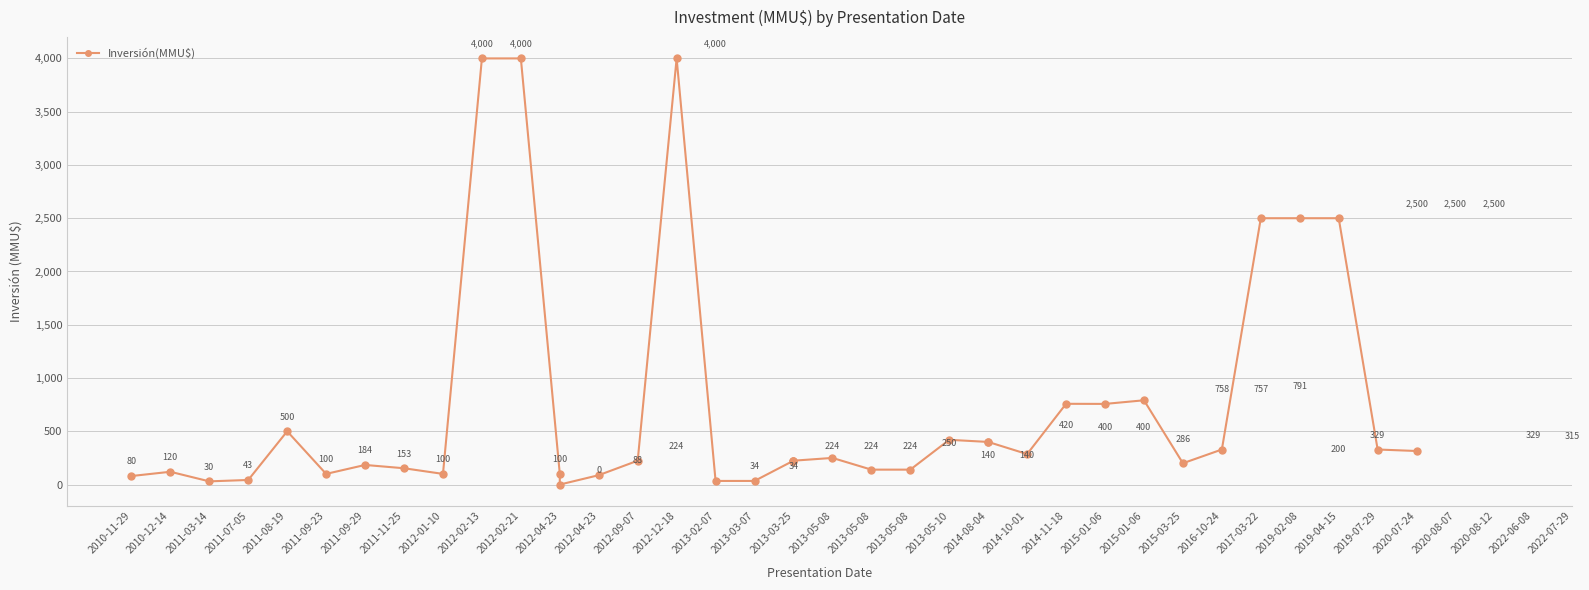

How many interior local valleys (lower than both neighbors) does the data have?

7